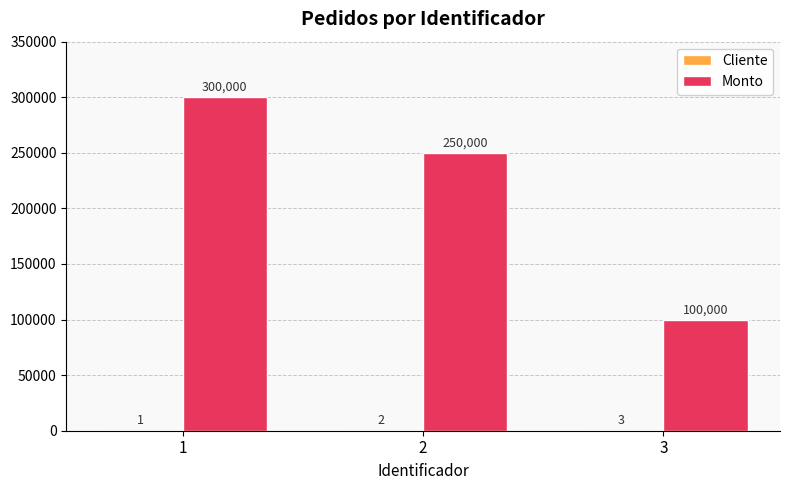

What is the difference between the Monto values at 3 and 2?

150000